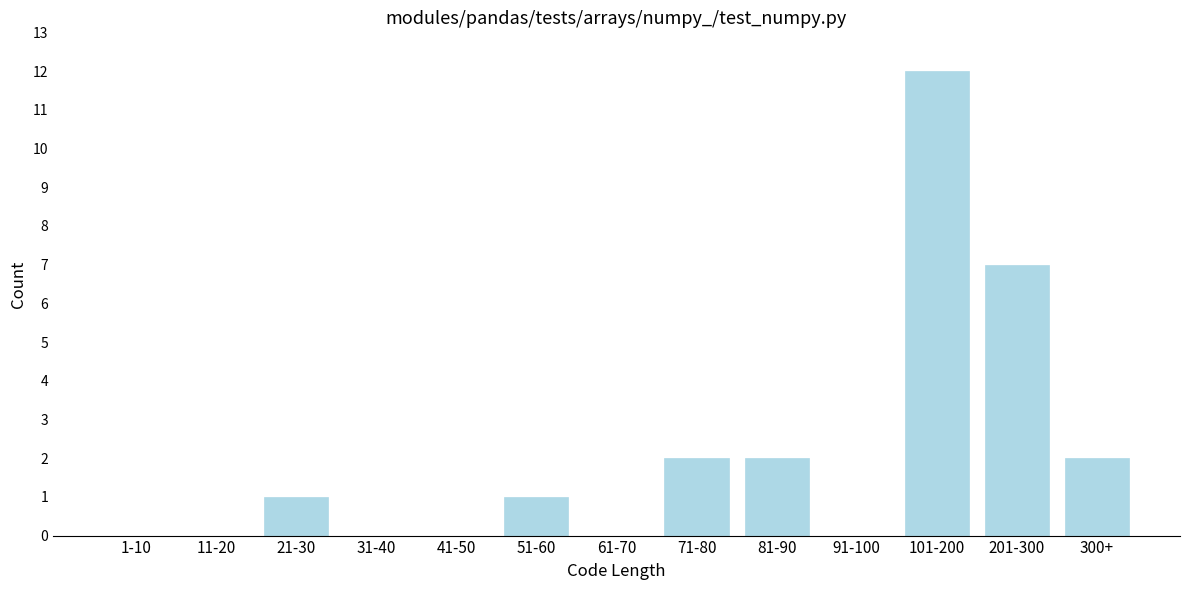

Reading left to right, list all the values displayed in this chart.

1-10=0	11-20=0	21-30=1	31-40=0	41-50=0	51-60=1	61-70=0	71-80=2	81-90=2	91-100=0	101-200=12	201-300=7	300+=2